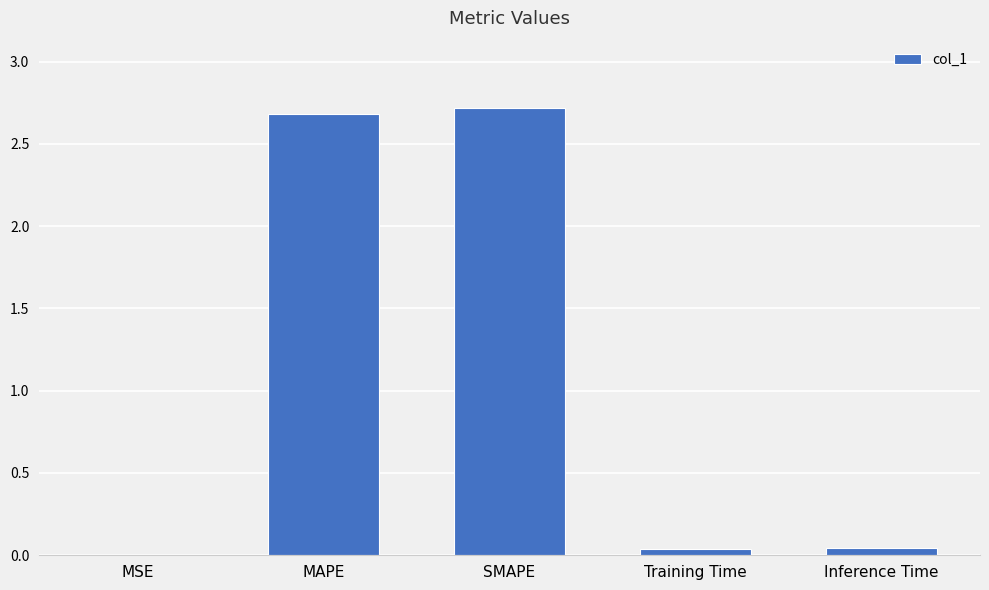

Is it true that the value at MAPE is 1.7?

False